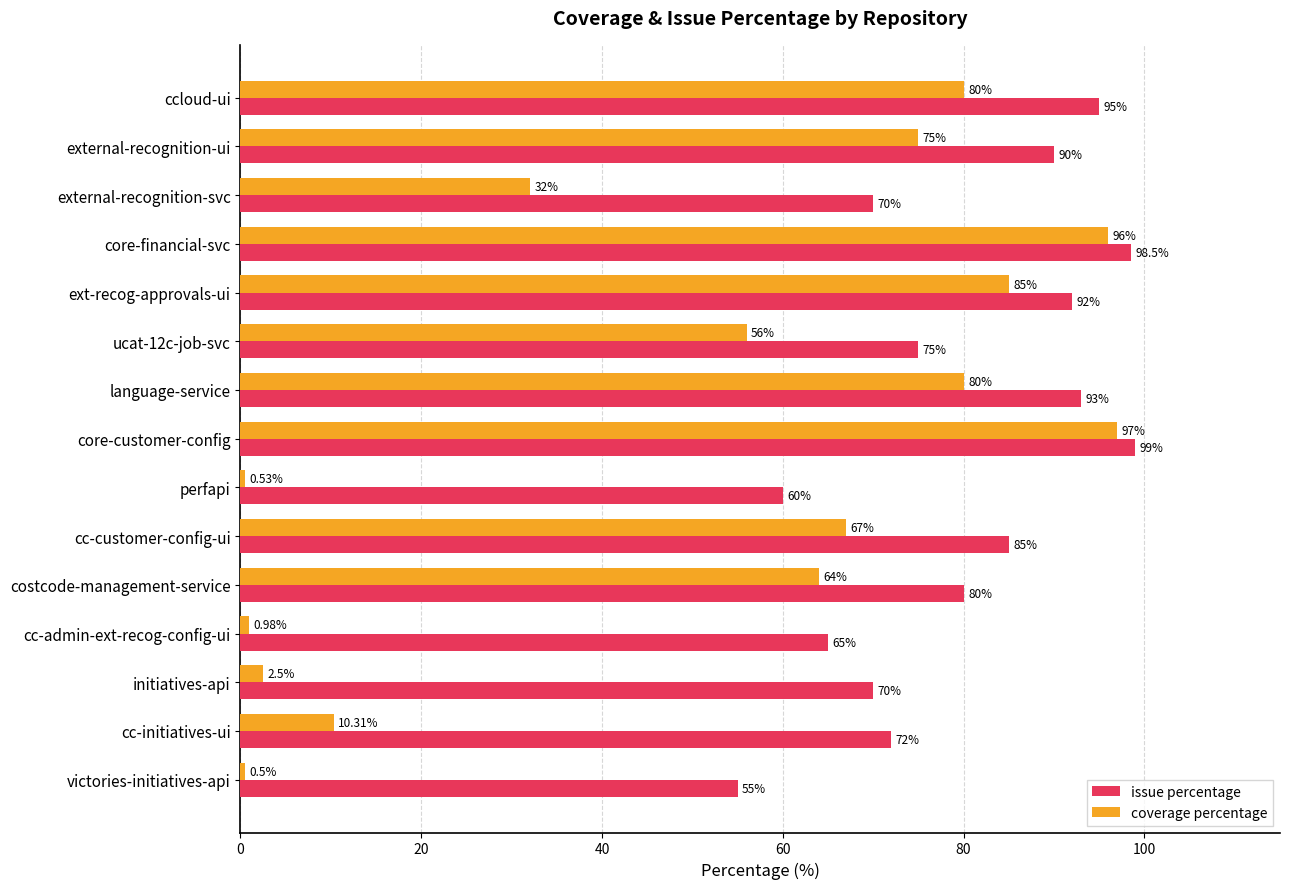

What is the minimum value for issue percentage?

55.0